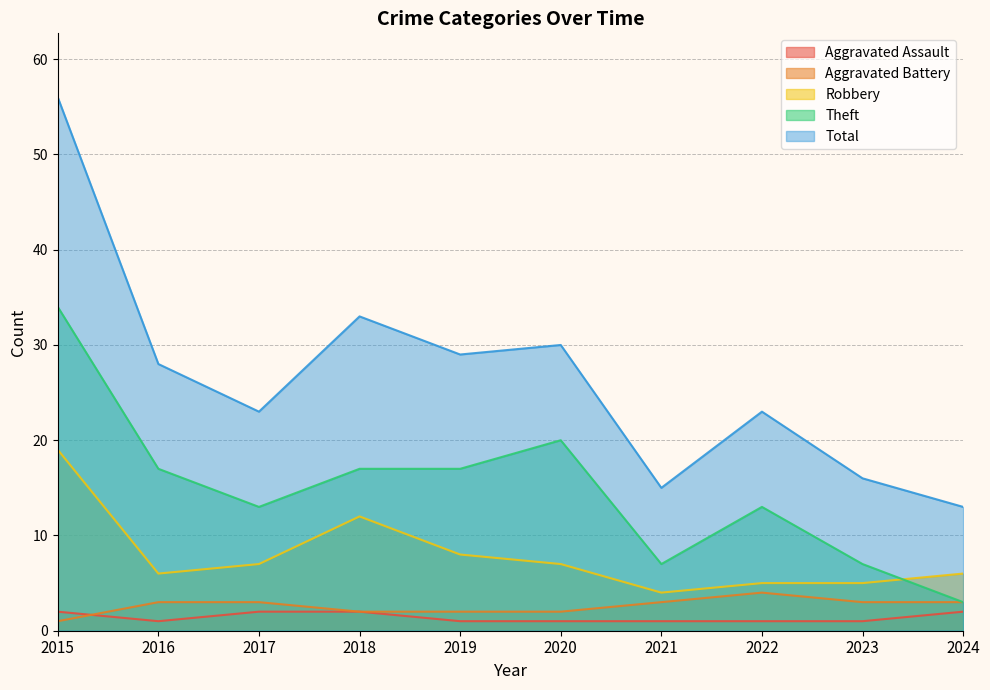

Is it true that Robbery equals 9 at 2024?

False